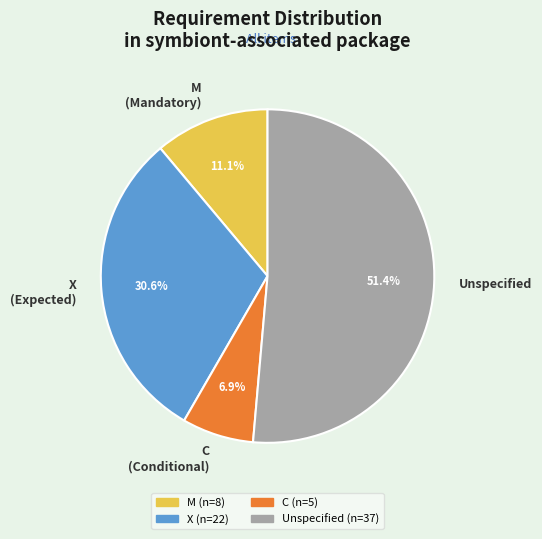

Approximately how many times larger is the value at X (Expected) compared to C (Conditional)?

4.4